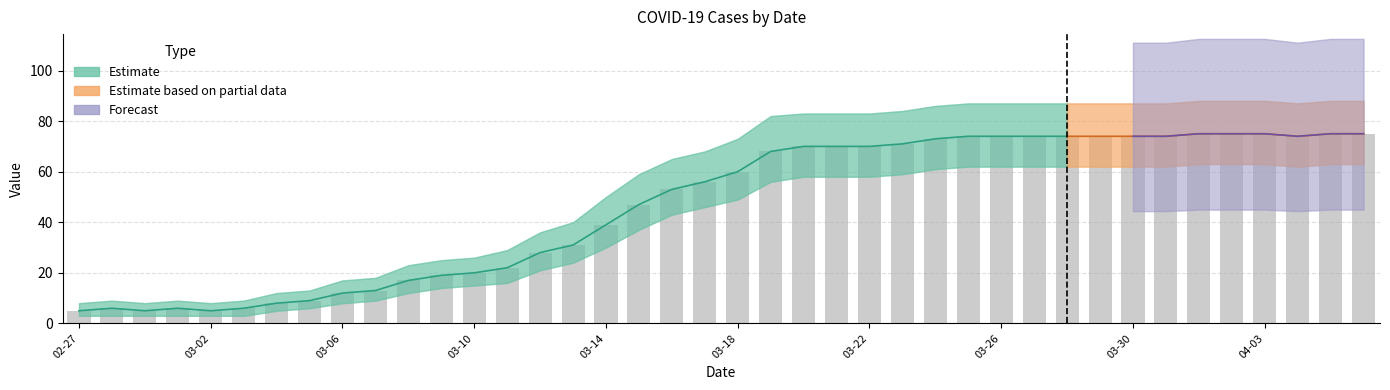

List the labels in order of value, largest first.

2020-04-01, 2020-04-02, 2020-04-03, 2020-04-05, 2020-04-06, 2020-03-25, 2020-03-26, 2020-03-27, 2020-03-28, 2020-03-29, 2020-03-30, 2020-03-31, 2020-04-04, 2020-03-24, 2020-03-23, 2020-03-20, 2020-03-21, 2020-03-22, 2020-03-19, 2020-03-18, 2020-03-17, 2020-03-16, 2020-03-15, 2020-03-14, 2020-03-13, 2020-03-12, 2020-03-11, 2020-03-10, 2020-03-09, 2020-03-08, 2020-03-07, 2020-03-06, 2020-03-05, 2020-03-04, 2020-02-28, 2020-03-01, 2020-03-03, 2020-02-27, 2020-02-29, 2020-03-02